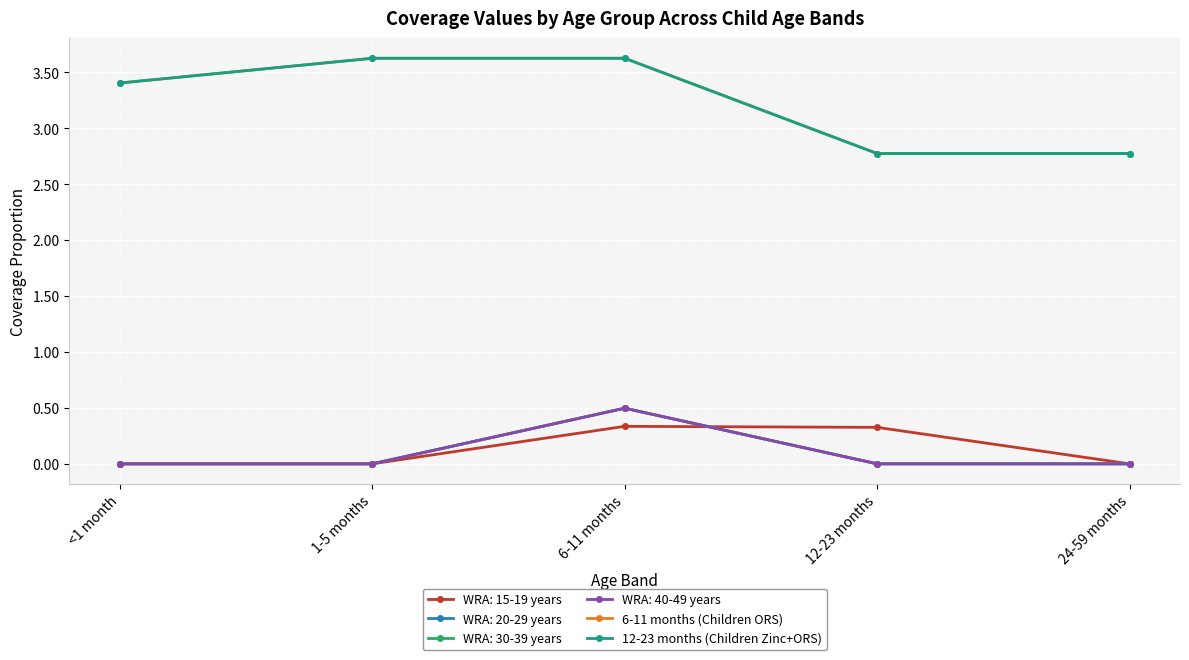

Does the chart have visible grid lines?

Yes